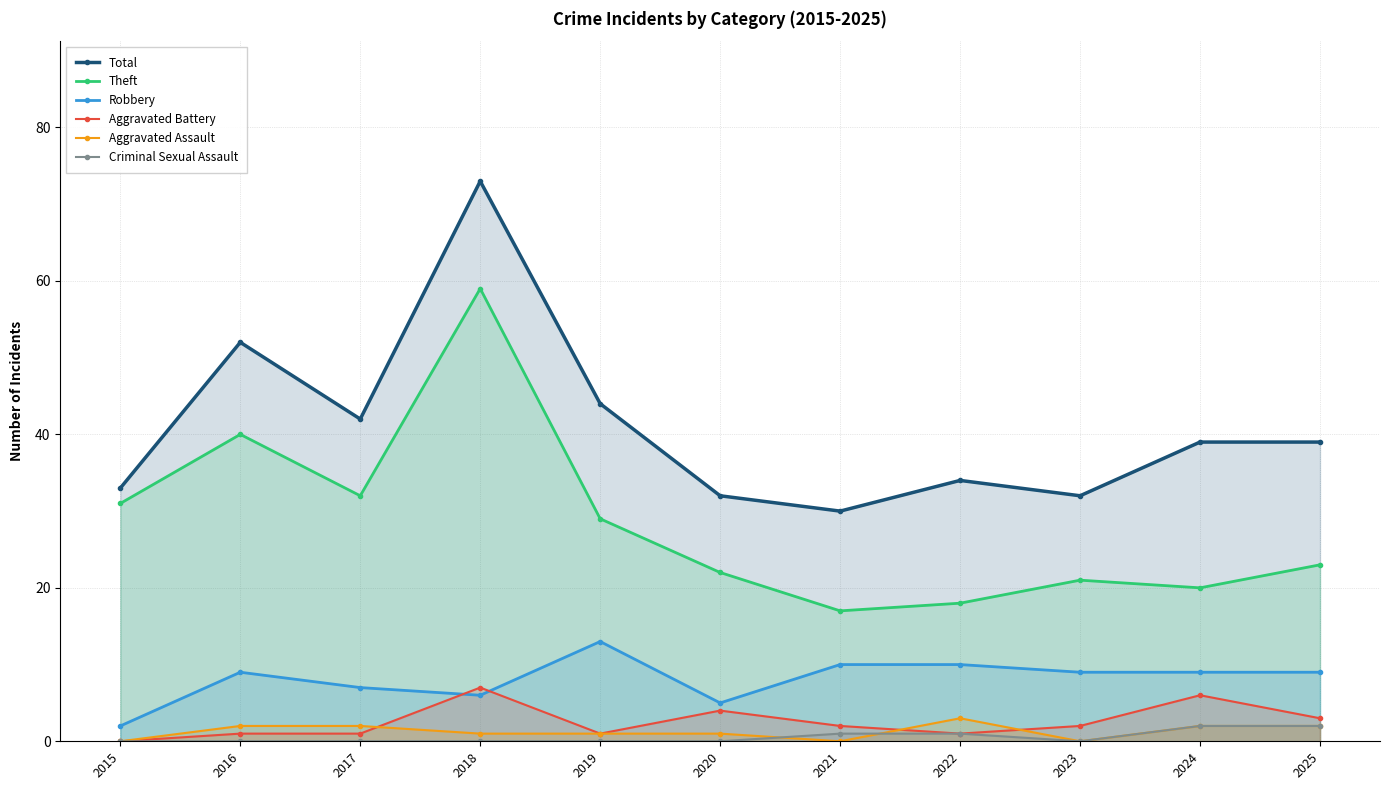

Is it true that Aggravated Assault equals 2 at 2024?

True